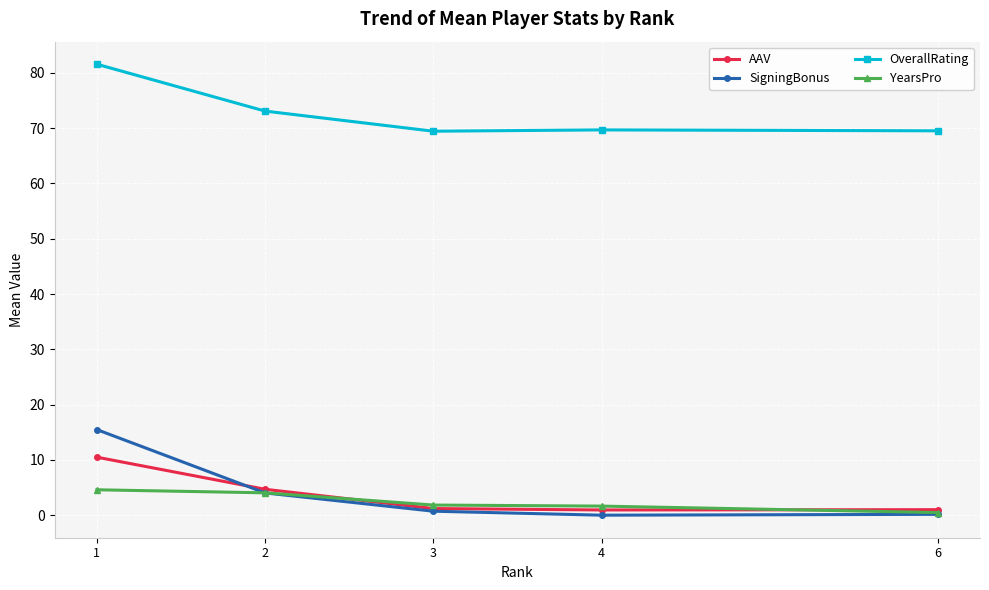

List the series in order of their peak value, lowest first.

YearsPro, AAV, SigningBonus, OverallRating